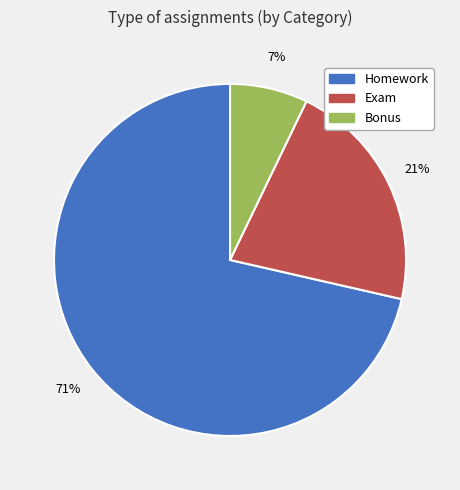

Rank the categories by value from lowest to highest.

Bonus, Exam, Homework